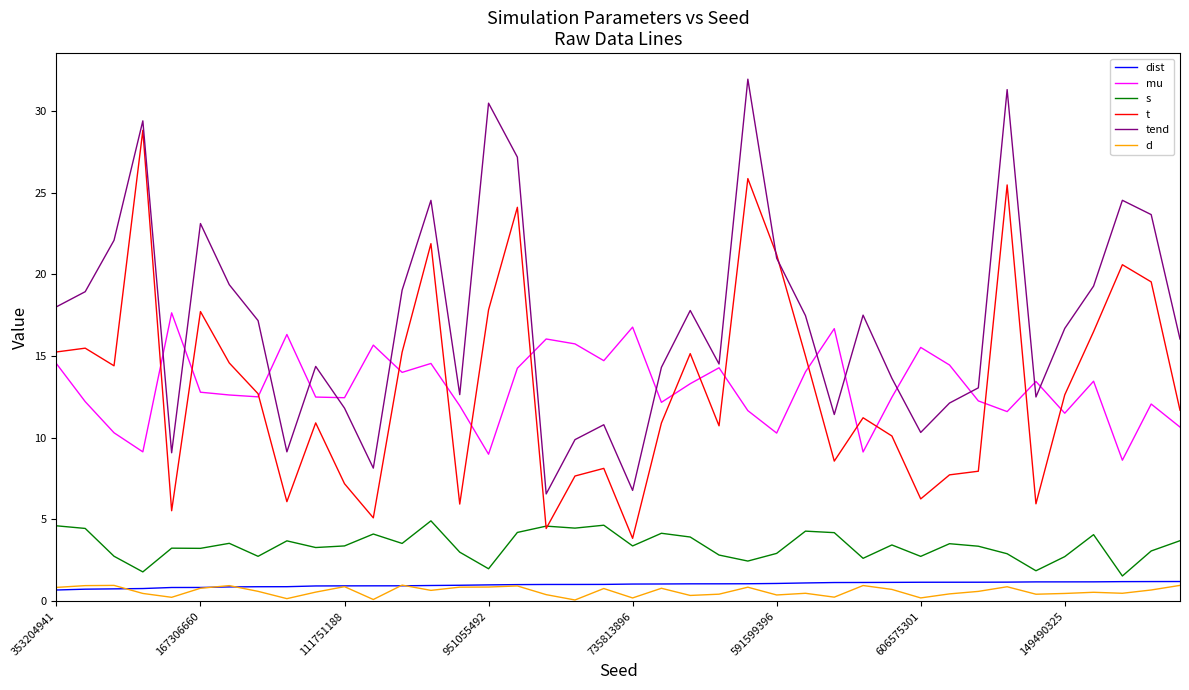

Which series has the largest total across all categories?

tend